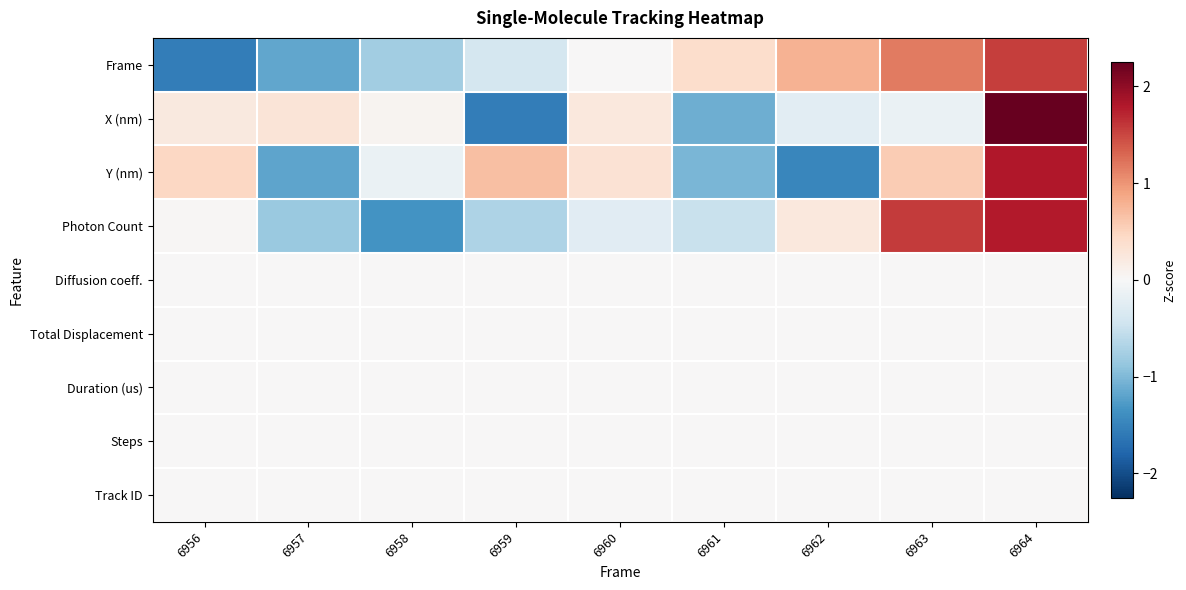

Reading left to right, transcribe all the data shown in this chart.

Frame: 6956=-1.5	6957=-1.2	6958=-0.8	6959=-0.4	6960=0.0	6961=0.4	6962=0.8	6963=1.2	6964=1.5
X (nm): 6956=0.2	6957=0.3	6958=0.1	6959=-1.6	6960=0.2	6961=-1.1	6962=-0.2	6963=-0.1	6964=2.3
Y (nm): 6956=0.5	6957=-1.2	6958=-0.1	6959=0.7	6960=0.3	6961=-1.0	6962=-1.5	6963=0.6	6964=1.8
Photon Count: 6956=0.0	6957=-0.8	6958=-1.4	6959=-0.7	6960=-0.3	6961=-0.5	6962=0.2	6963=1.6	6964=1.8
Diffusion coeff.: 6956=0.0	6957=0.0	6958=0.0	6959=0.0	6960=0.0	6961=0.0	6962=0.0	6963=0.0	6964=0.0
Total Displacement: 6956=0.0	6957=0.0	6958=0.0	6959=0.0	6960=0.0	6961=0.0	6962=0.0	6963=0.0	6964=0.0
Duration (us): 6956=0.0	6957=0.0	6958=0.0	6959=0.0	6960=0.0	6961=0.0	6962=0.0	6963=0.0	6964=0.0
Steps: 6956=0.0	6957=0.0	6958=0.0	6959=0.0	6960=0.0	6961=0.0	6962=0.0	6963=0.0	6964=0.0
Track ID: 6956=0.0	6957=0.0	6958=0.0	6959=0.0	6960=0.0	6961=0.0	6962=0.0	6963=0.0	6964=0.0